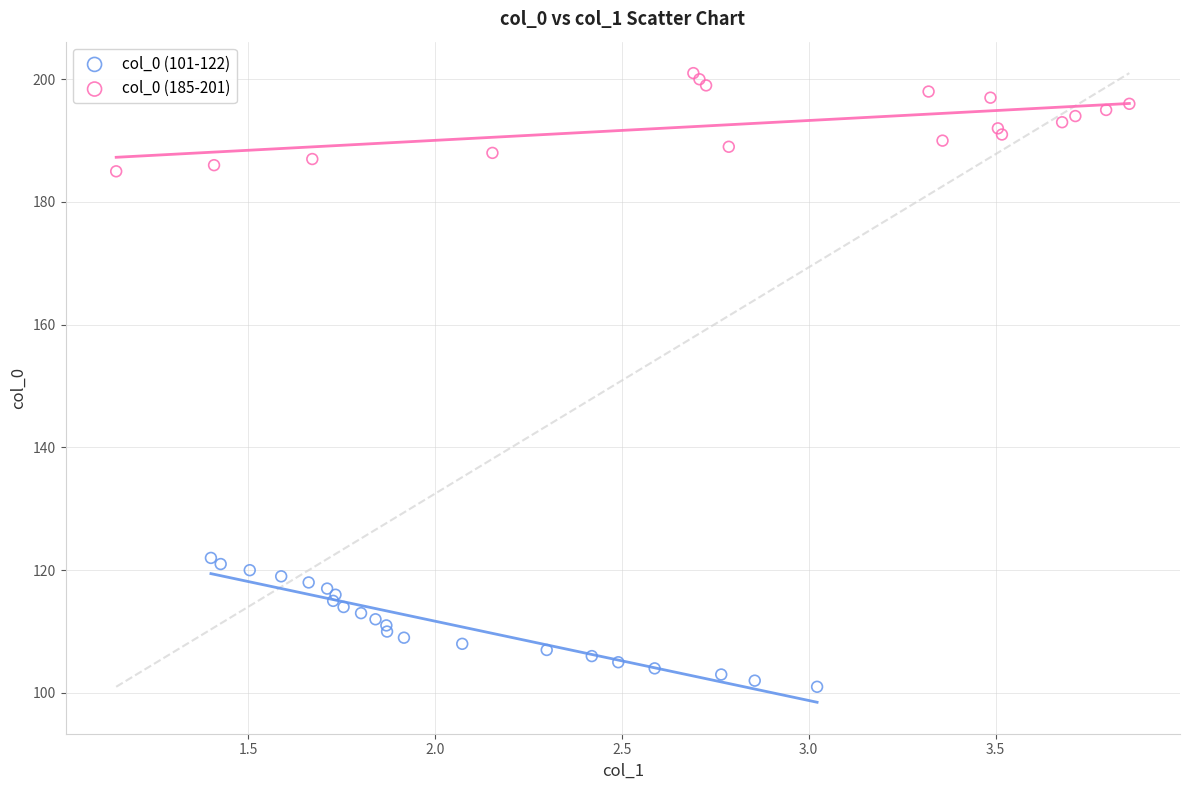

Which series contains the highest Y value?

col_0 (185-201)